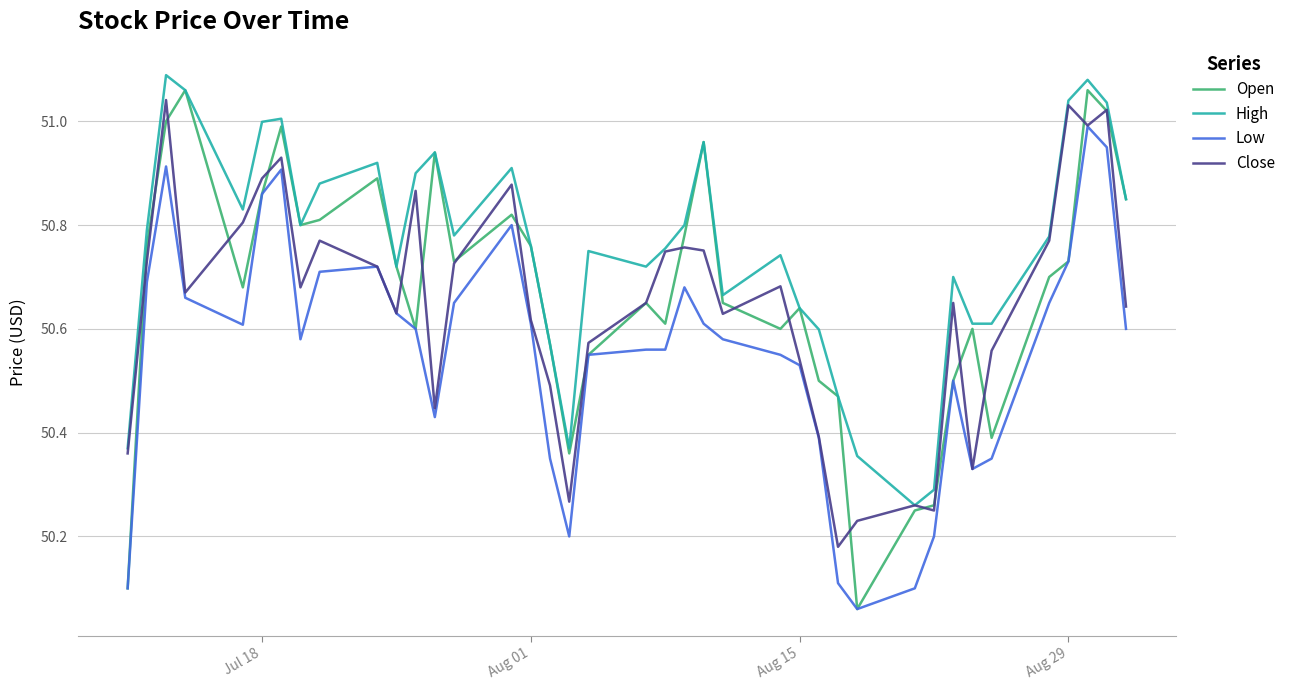

What are all the series names shown in the legend?

Open, High, Low, Close